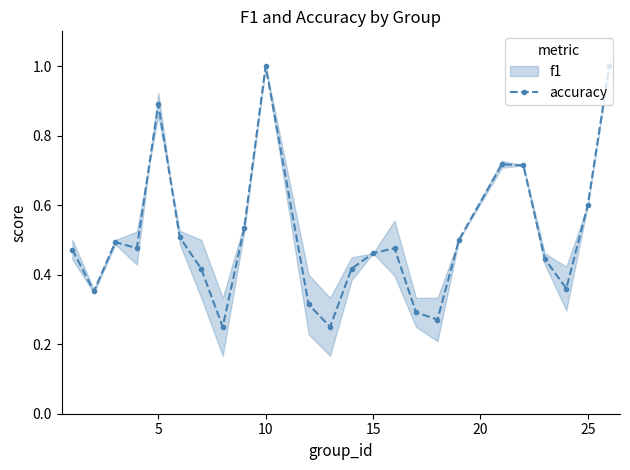

What is the maximum value for accuracy?

1.0